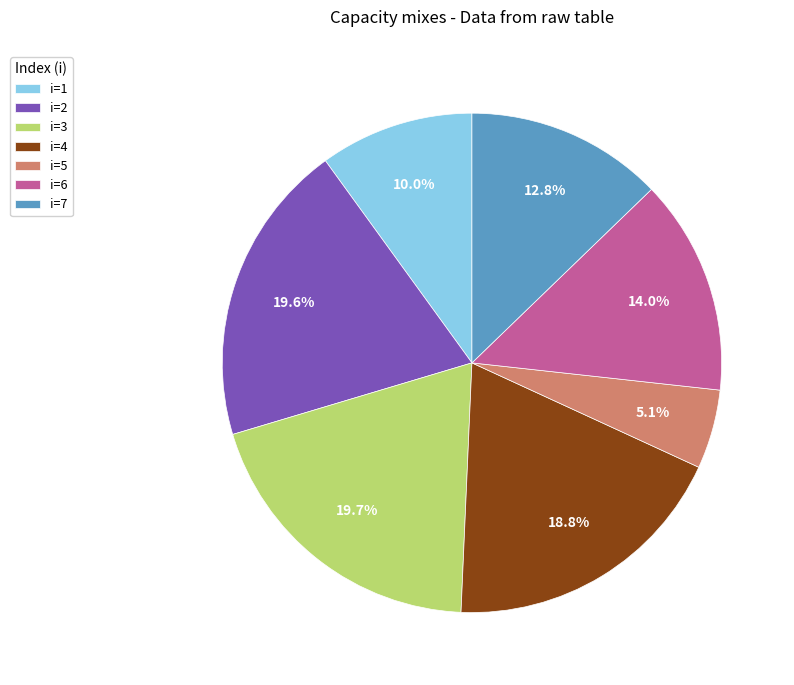

Approximately how many times larger is the value at i=6 compared to i=5?

2.7